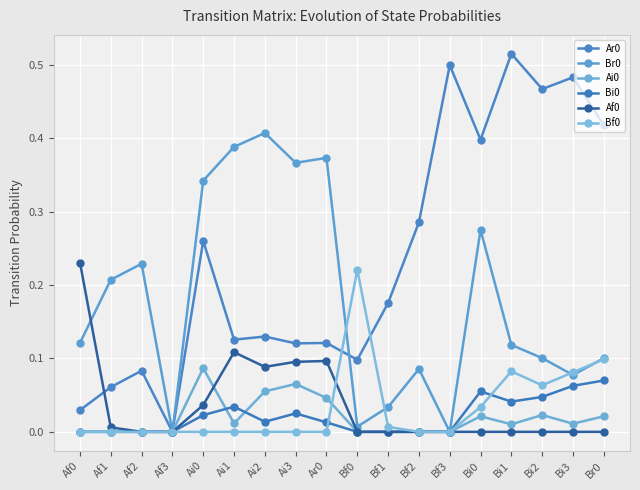

How many categories are shown in the chart?

18